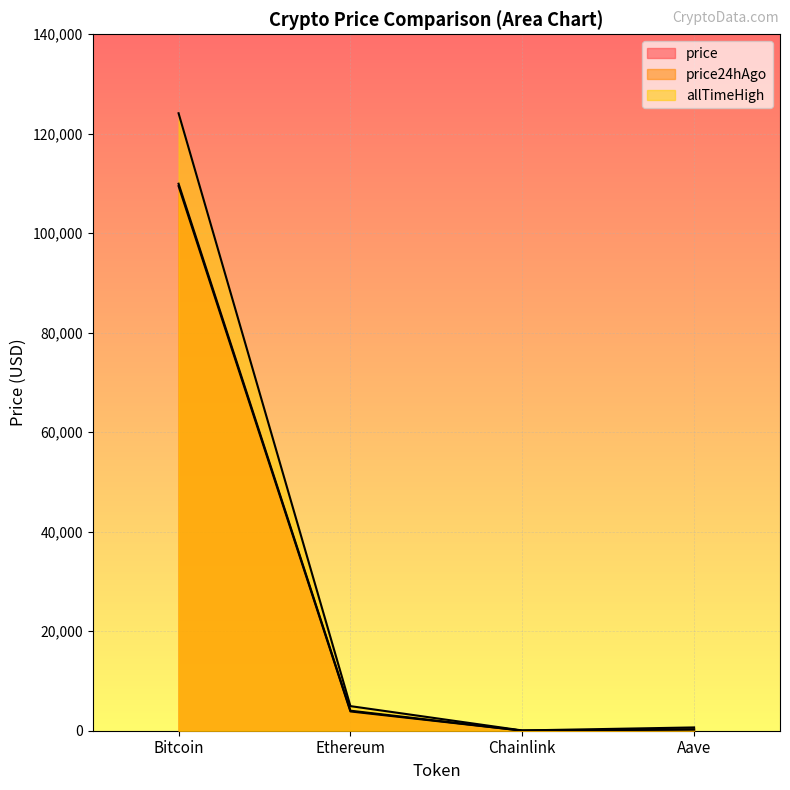

How many data points in price24hAgo are less than 3874?

2